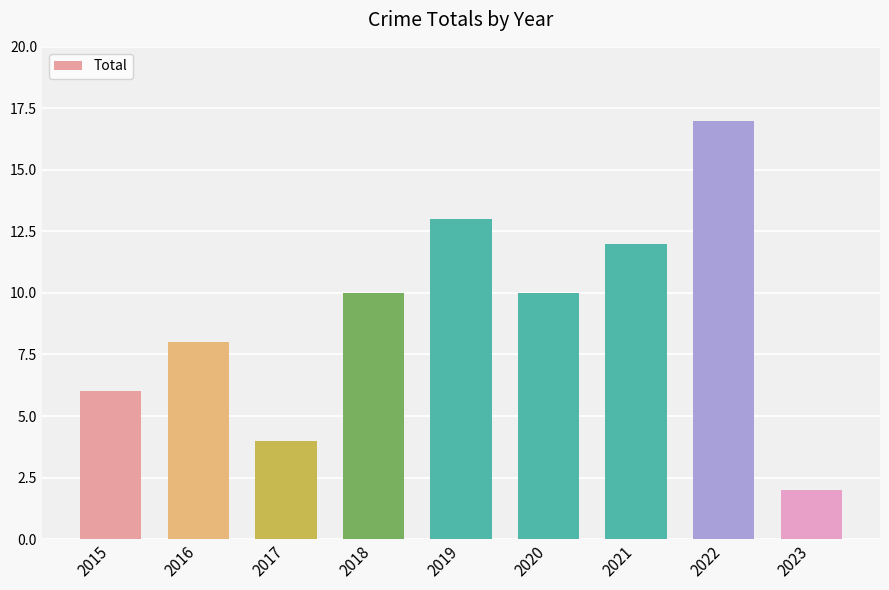

Does the chart contain stacked bars?

No